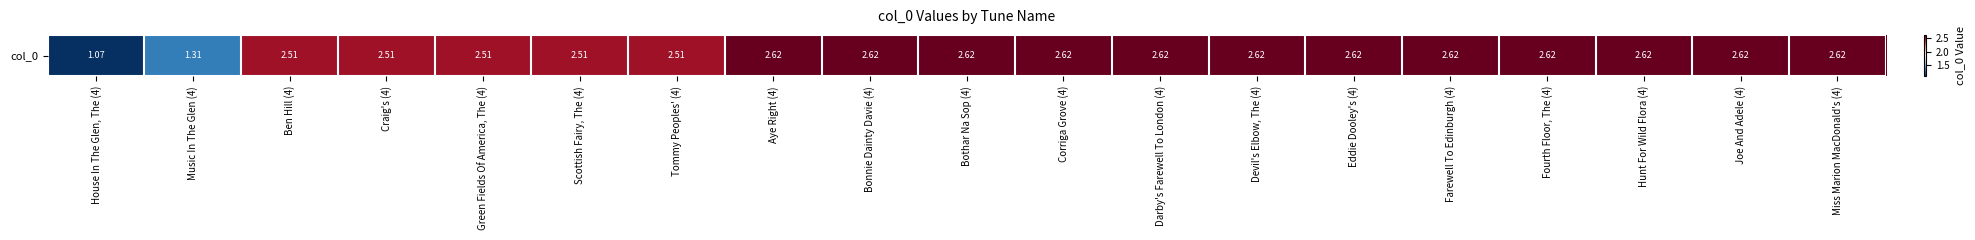

Reading right to left, what are all the values shown in this chart?

Miss Marion MacDonald's (4)=2.6	Joe And Adele (4)=2.6	Hunt For Wild Flora (4)=2.6	Fourth Floor, The (4)=2.6	Farewell To Edinburgh (4)=2.6	Eddie Dooley's (4)=2.6	Devil's Elbow, The (4)=2.6	Darby's Farewell To London (4)=2.6	Corriga Grove (4)=2.6	Bothar Na Sop (4)=2.6	Bonnie Dainty Davie (4)=2.6	Aye Right (4)=2.6	Tommy Peoples' (4)=2.5	Scottish Fairy, The (4)=2.5	Green Fields Of America, The (4)=2.5	Craig's (4)=2.5	Ben Hill (4)=2.5	Music In The Glen (4)=1.3	House In The Glen, The (4)=1.1